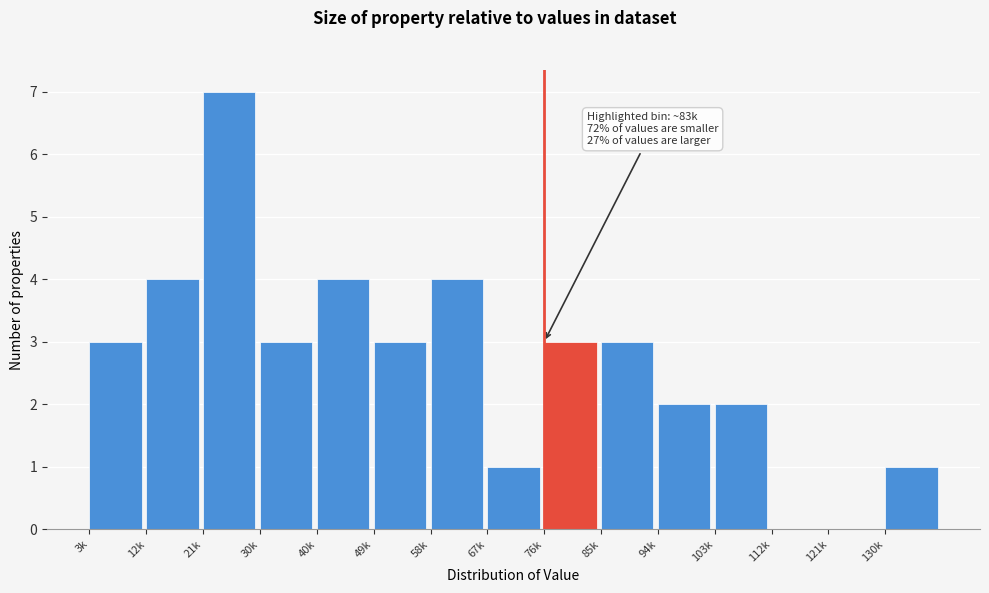

Reading right to left, list all the values displayed in this chart.

130k=1	121k=0	112k=0	103k=2	94k=2	85k=3	76k=3	67k=1	58k=4	49k=3	40k=4	30k=3	21k=7	12k=4	3k=3